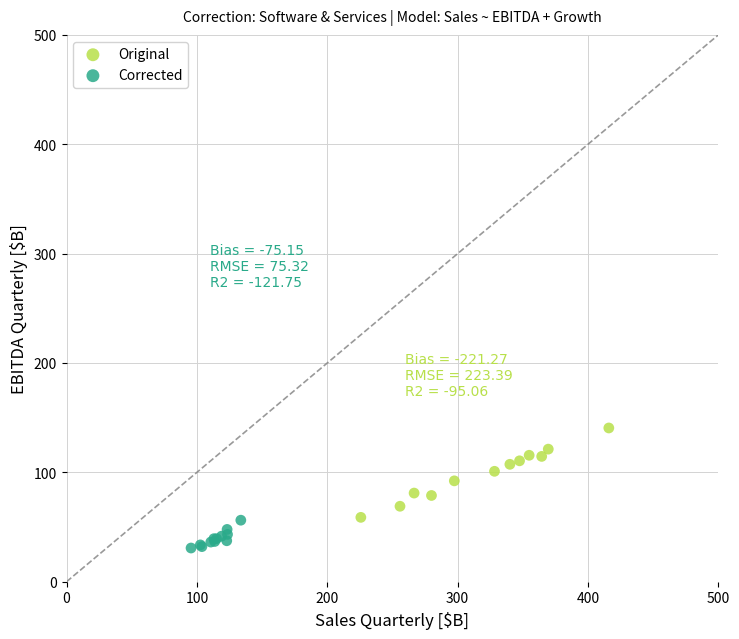

Which series has the widest spread of Y values?

Original